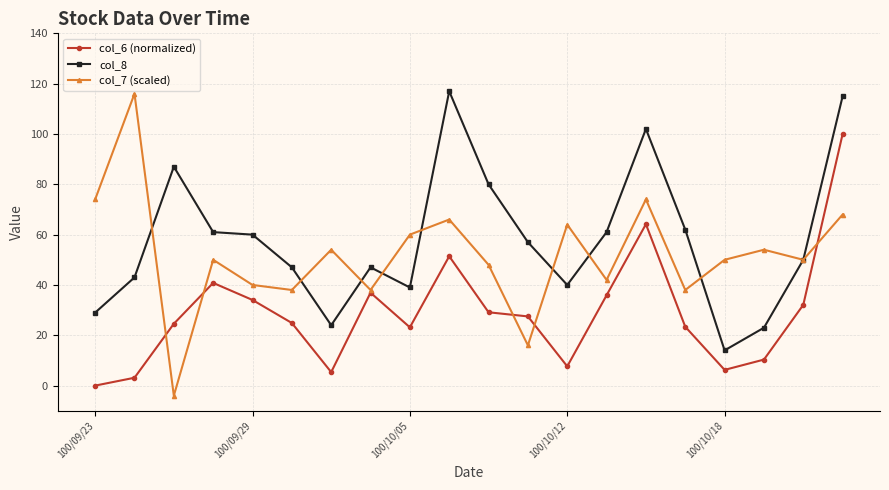

What is the value of the col_7 (scaled) point at the 14th from the left?

42.0